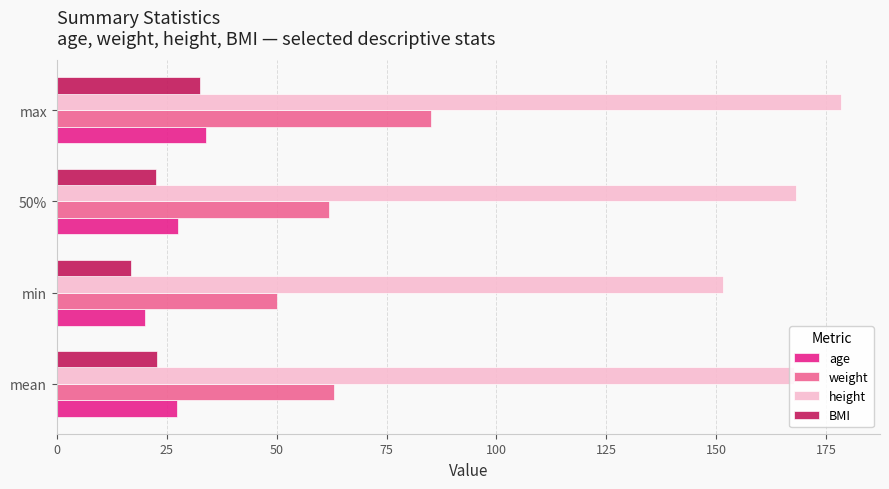

The BMI series shows 22.6 at 50%. True or false?

True